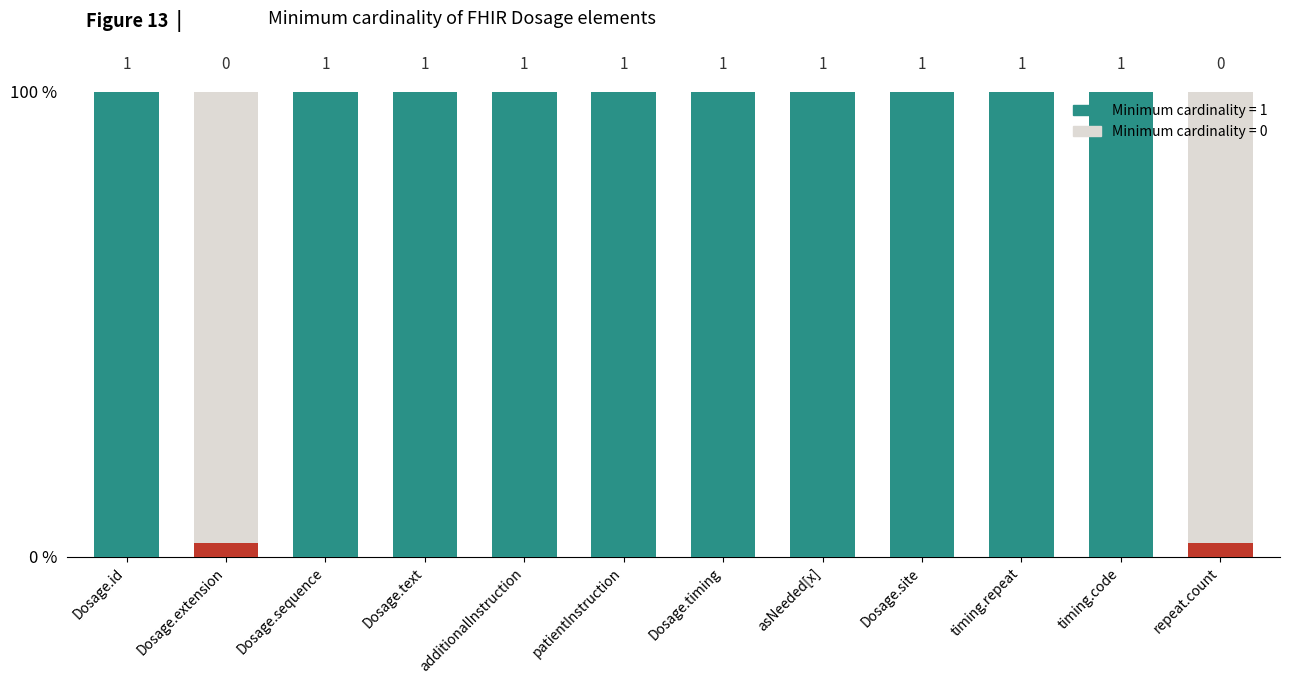

The value at timing.repeat is 1. True or false?

True